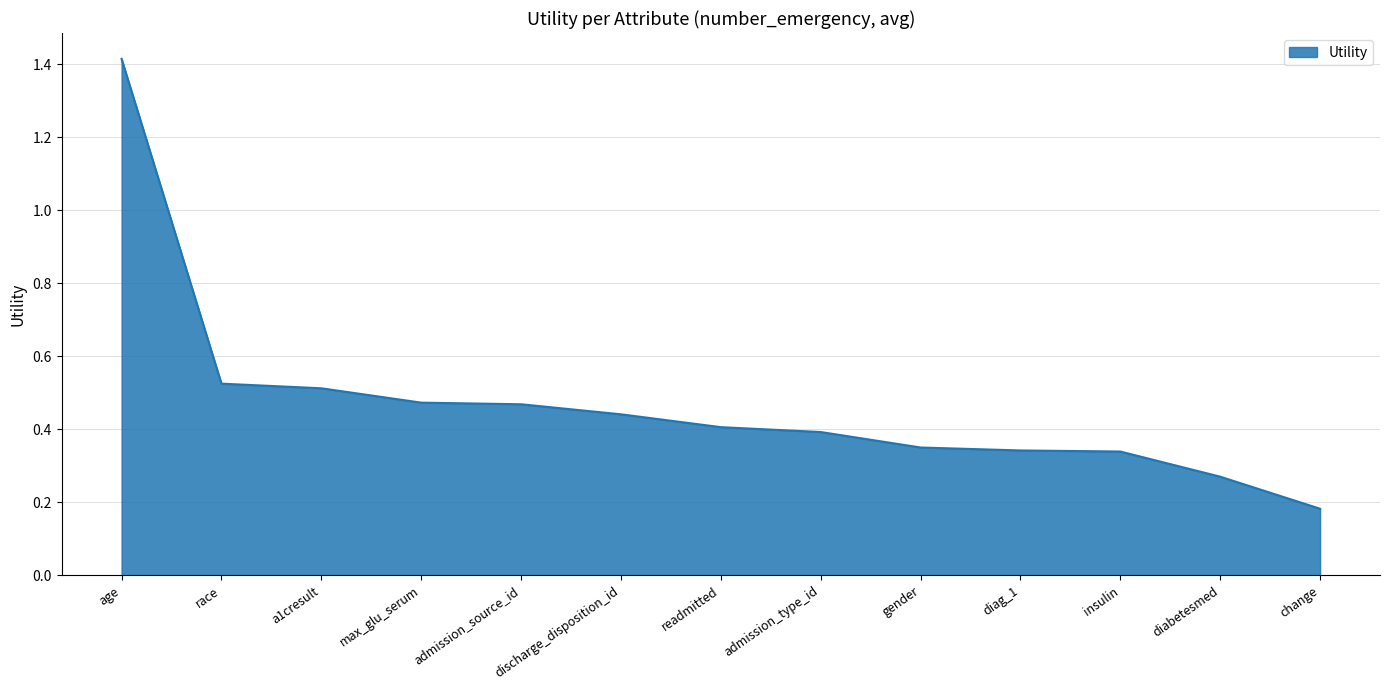

True or false: the data shows 0.1 at diabetesmed.

False